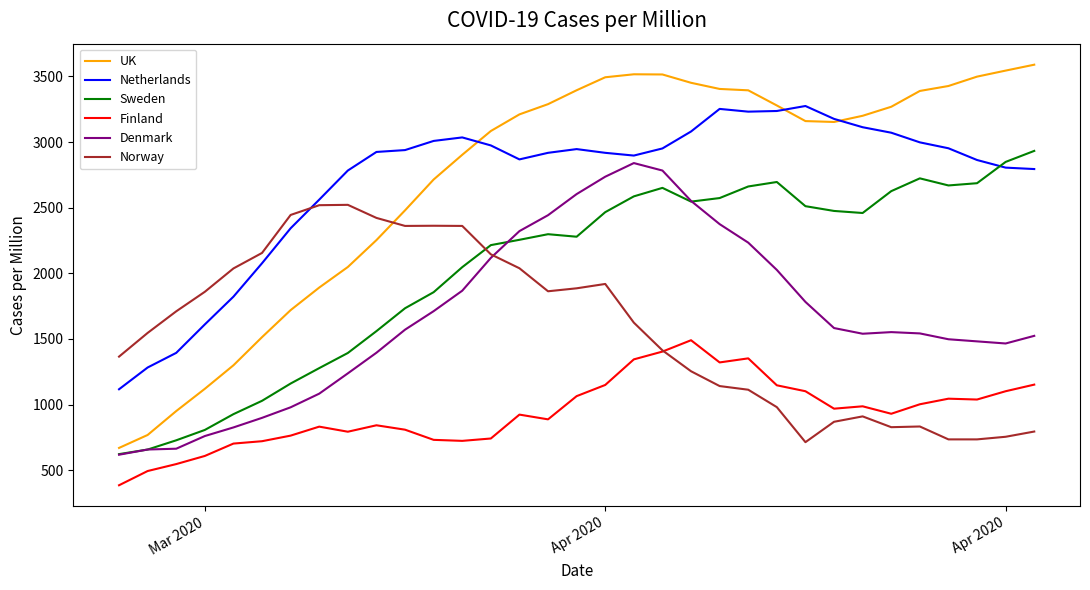

What is the maximum value shown in the chart?

3589.8